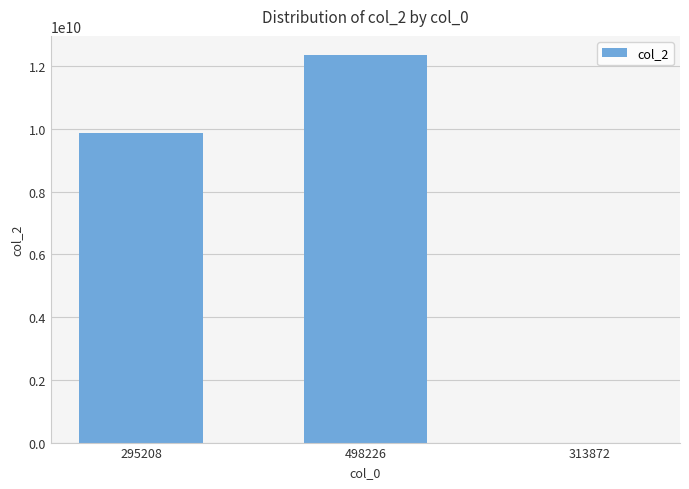

What is the greatest value displayed?

12345678900